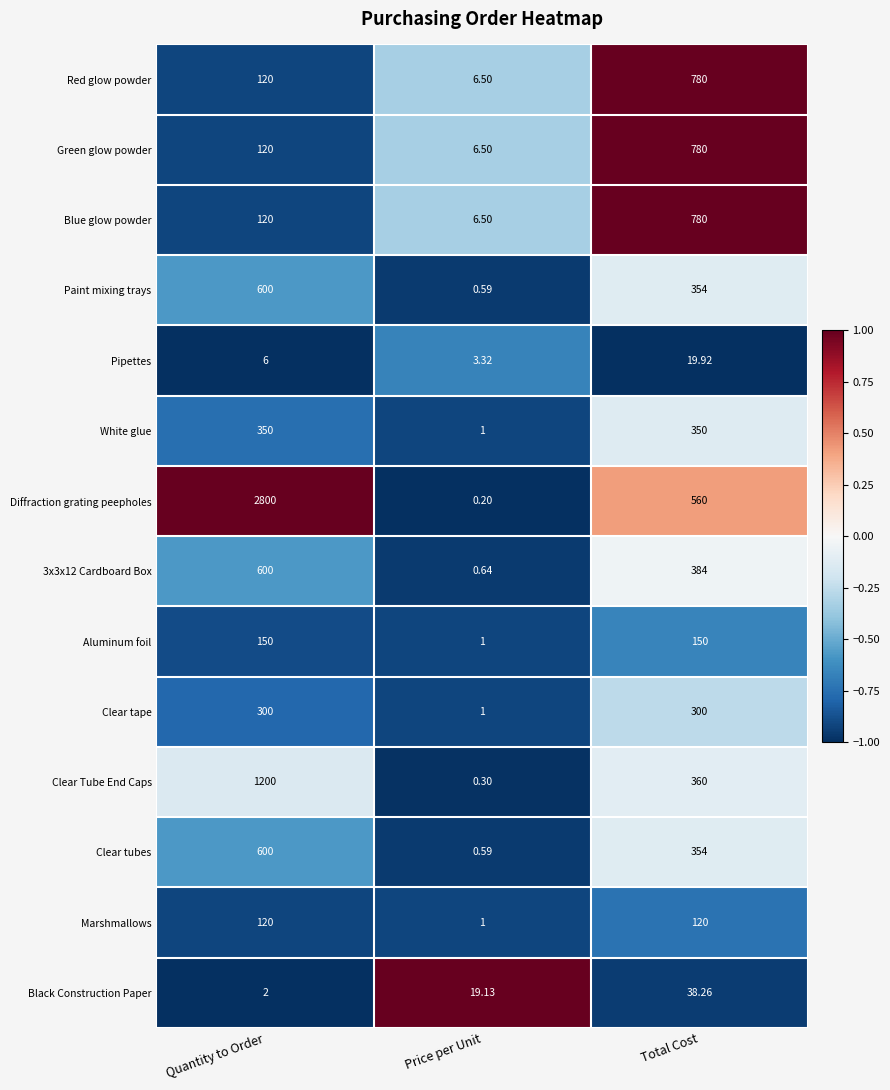

Which category has the lowest value across all series?

Price per Unit